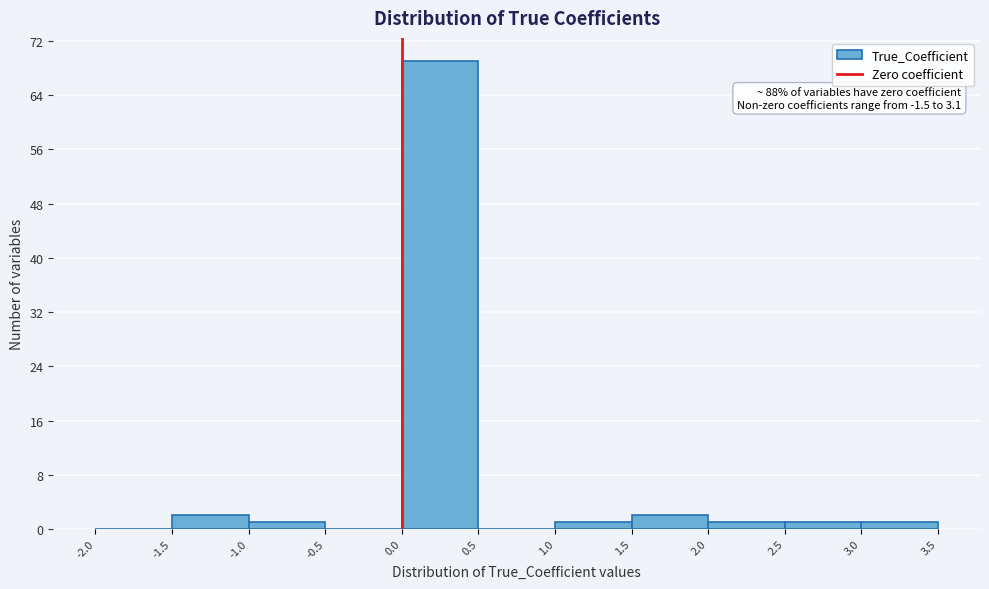

Over which range of the x-axis is the bar tallest?

0.0 to 0.5